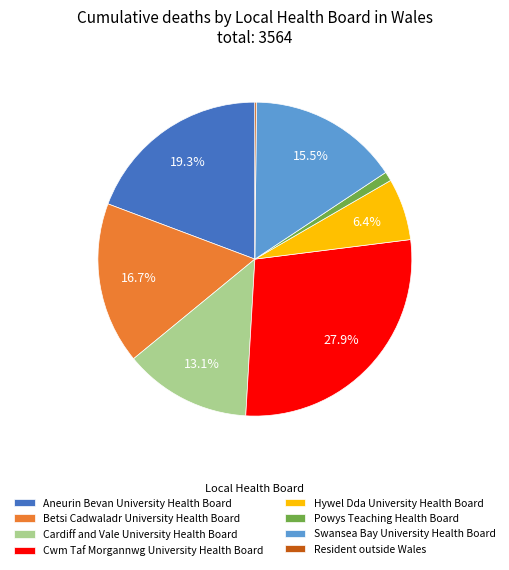

What percentage is the Cwm Taf Morgannwg University Health Board slice, to the nearest percent?

28%